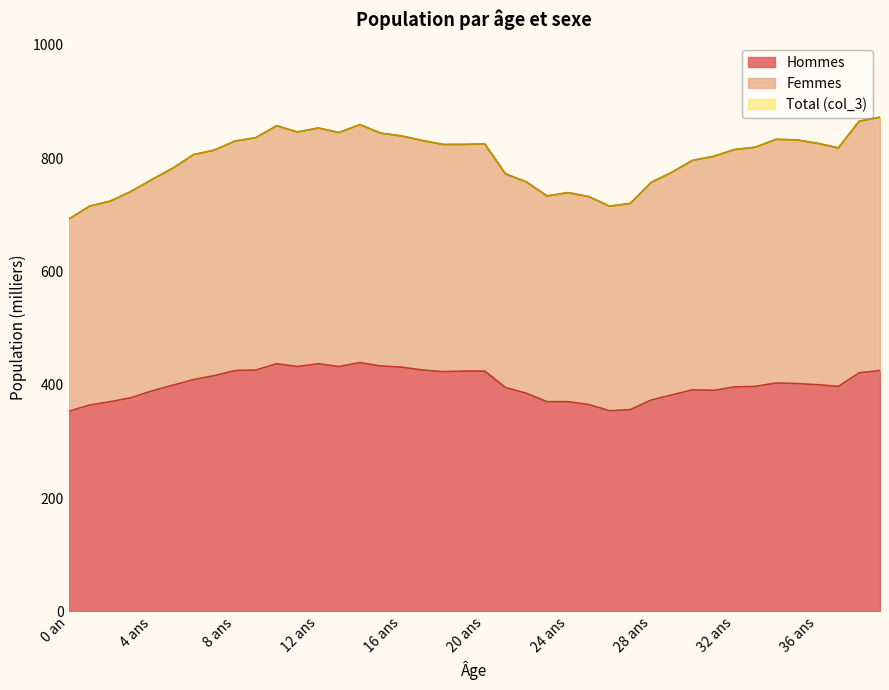

What is the difference between the Total values at 19 ans and 17 ans?

7